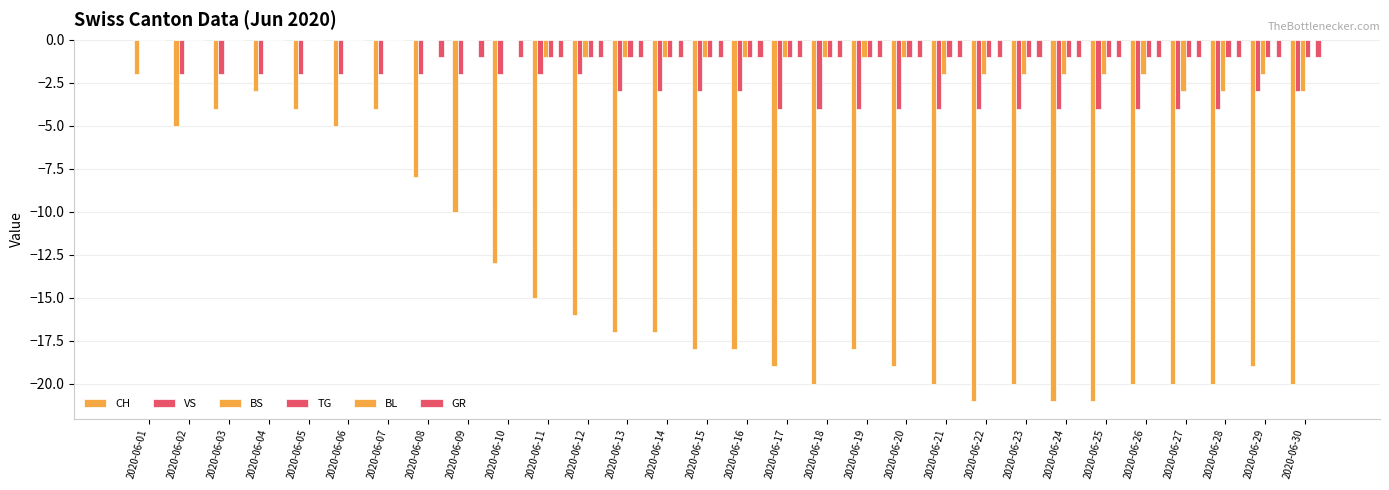

Reading left to right, what are all the values shown in this chart?

CH: 2020-06-01=-2	2020-06-02=-5	2020-06-03=-4	2020-06-04=-3	2020-06-05=-4	2020-06-06=-5	2020-06-07=-4	2020-06-08=-8	2020-06-09=-10	2020-06-10=-13	2020-06-11=-15	2020-06-12=-16	2020-06-13=-17	2020-06-14=-17	2020-06-15=-18	2020-06-16=-18	2020-06-17=-19	2020-06-18=-20	2020-06-19=-18	2020-06-20=-19	2020-06-21=-20	2020-06-22=-21	2020-06-23=-20	2020-06-24=-21	2020-06-25=-21	2020-06-26=-20	2020-06-27=-20	2020-06-28=-20	2020-06-29=-19	2020-06-30=-20
VS: 2020-06-01=0	2020-06-02=-2	2020-06-03=-2	2020-06-04=-2	2020-06-05=-2	2020-06-06=-2	2020-06-07=-2	2020-06-08=-2	2020-06-09=-2	2020-06-10=-2	2020-06-11=-2	2020-06-12=-2	2020-06-13=-3	2020-06-14=-3	2020-06-15=-3	2020-06-16=-3	2020-06-17=-4	2020-06-18=-4	2020-06-19=-4	2020-06-20=-4	2020-06-21=-4	2020-06-22=-4	2020-06-23=-4	2020-06-24=-4	2020-06-25=-4	2020-06-26=-4	2020-06-27=-4	2020-06-28=-4	2020-06-29=-3	2020-06-30=-3
BS: 2020-06-01=0	2020-06-02=0	2020-06-03=0	2020-06-04=0	2020-06-05=0	2020-06-06=0	2020-06-07=0	2020-06-08=0	2020-06-09=0	2020-06-10=0	2020-06-11=-1	2020-06-12=-1	2020-06-13=-1	2020-06-14=-1	2020-06-15=-1	2020-06-16=-1	2020-06-17=-1	2020-06-18=-1	2020-06-19=-1	2020-06-20=-1	2020-06-21=-2	2020-06-22=-2	2020-06-23=-2	2020-06-24=-2	2020-06-25=-2	2020-06-26=-2	2020-06-27=-3	2020-06-28=-3	2020-06-29=-2	2020-06-30=-3
TG: 2020-06-01=0	2020-06-02=0	2020-06-03=0	2020-06-04=0	2020-06-05=0	2020-06-06=0	2020-06-07=0	2020-06-08=0	2020-06-09=0	2020-06-10=0	2020-06-11=-1	2020-06-12=-1	2020-06-13=-1	2020-06-14=-1	2020-06-15=-1	2020-06-16=-1	2020-06-17=-1	2020-06-18=-1	2020-06-19=-1	2020-06-20=-1	2020-06-21=-1	2020-06-22=-1	2020-06-23=-1	2020-06-24=-1	2020-06-25=-1	2020-06-26=-1	2020-06-27=-1	2020-06-28=-1	2020-06-29=-1	2020-06-30=-1
BL: 2020-06-01=0	2020-06-02=0	2020-06-03=0	2020-06-04=0	2020-06-05=0	2020-06-06=0	2020-06-07=0	2020-06-08=0	2020-06-09=0	2020-06-10=0	2020-06-11=0	2020-06-12=0	2020-06-13=0	2020-06-14=0	2020-06-15=0	2020-06-16=0	2020-06-17=0	2020-06-18=0	2020-06-19=0	2020-06-20=0	2020-06-21=0	2020-06-22=0	2020-06-23=0	2020-06-24=0	2020-06-25=0	2020-06-26=0	2020-06-27=0	2020-06-28=0	2020-06-29=0	2020-06-30=0
GR: 2020-06-01=0	2020-06-02=0	2020-06-03=0	2020-06-04=0	2020-06-05=0	2020-06-06=0	2020-06-07=0	2020-06-08=-1	2020-06-09=-1	2020-06-10=-1	2020-06-11=-1	2020-06-12=-1	2020-06-13=-1	2020-06-14=-1	2020-06-15=-1	2020-06-16=-1	2020-06-17=-1	2020-06-18=-1	2020-06-19=-1	2020-06-20=-1	2020-06-21=-1	2020-06-22=-1	2020-06-23=-1	2020-06-24=-1	2020-06-25=-1	2020-06-26=-1	2020-06-27=-1	2020-06-28=-1	2020-06-29=-1	2020-06-30=-1